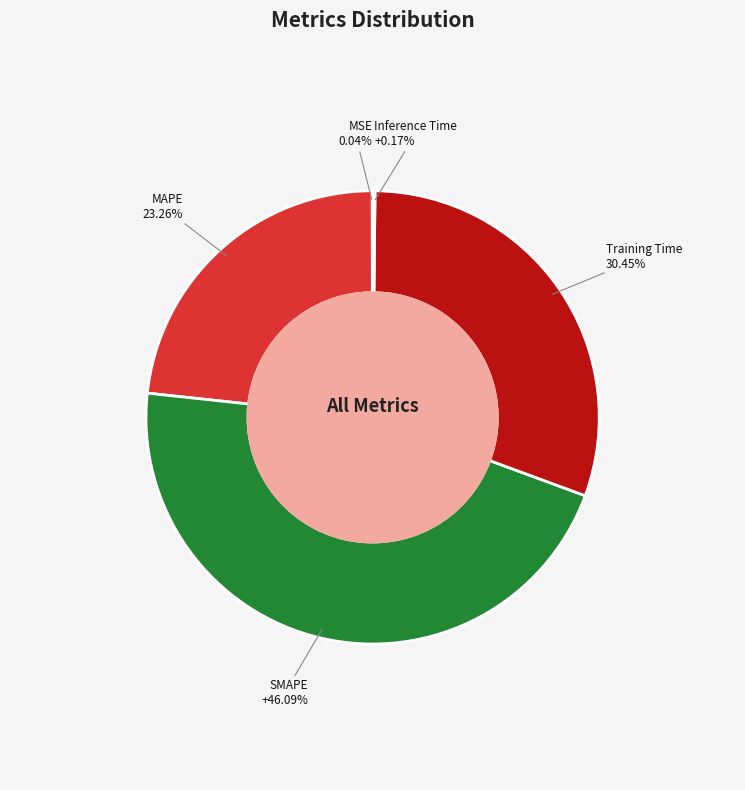

Combined, do MAPE and Training Time account for over 50%?

Yes